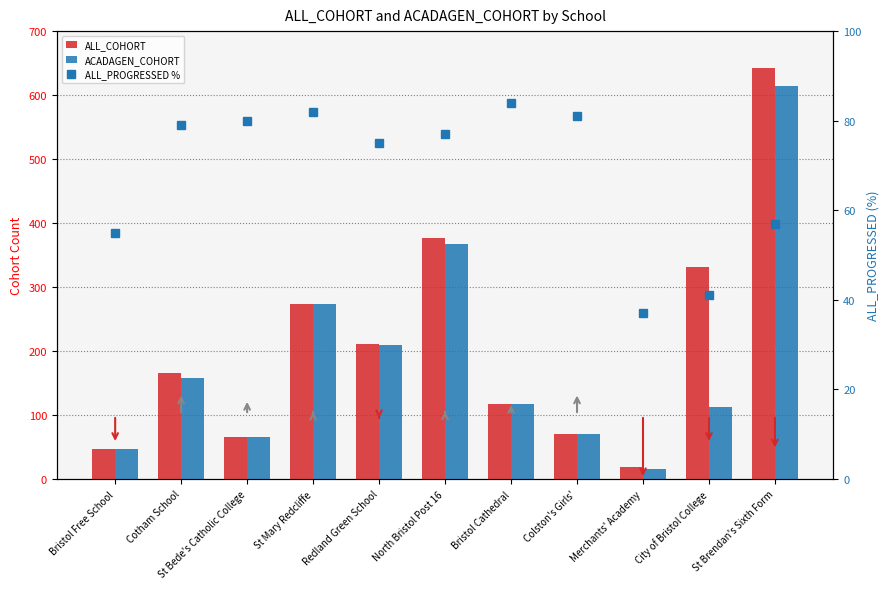

At which category does the chart reach its minimum across all series?

Merchants' Academy